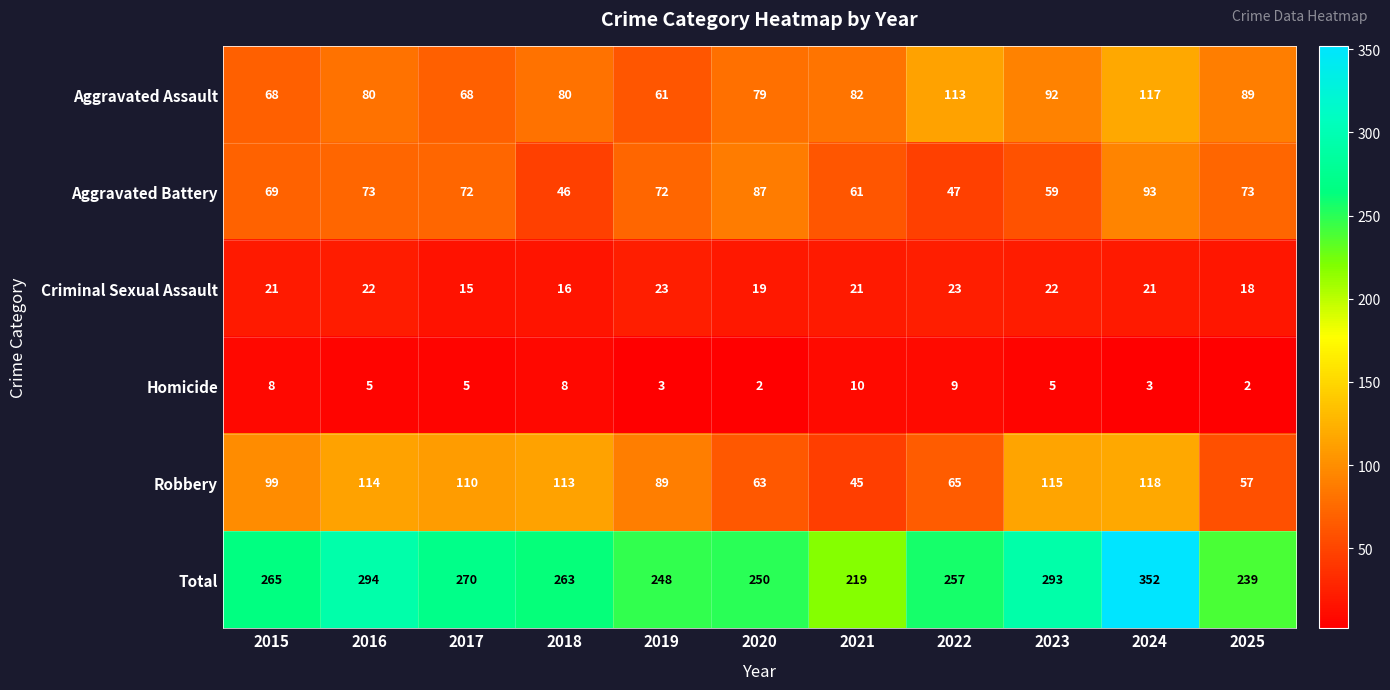

What is the difference between the maximum and second lowest values in the Homicide series?

8